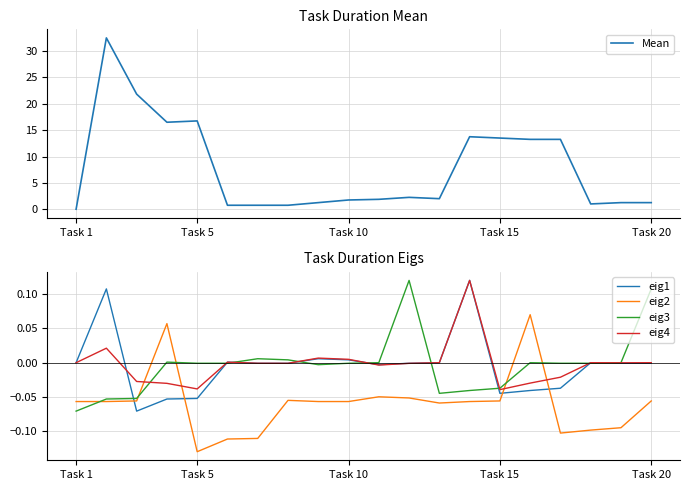

At how many categories does at least one series exceed 19?

2